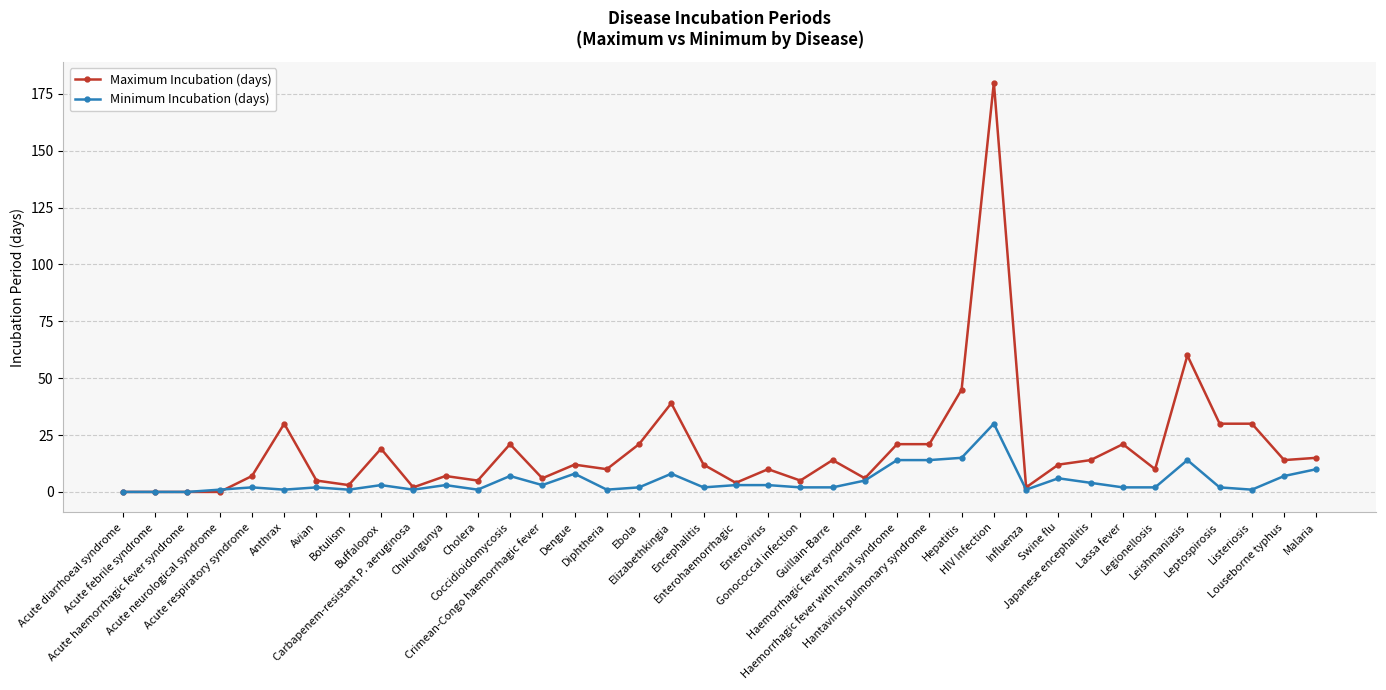

What is the value of the Minimum Incubation (days) point at the 25th from the left?

14